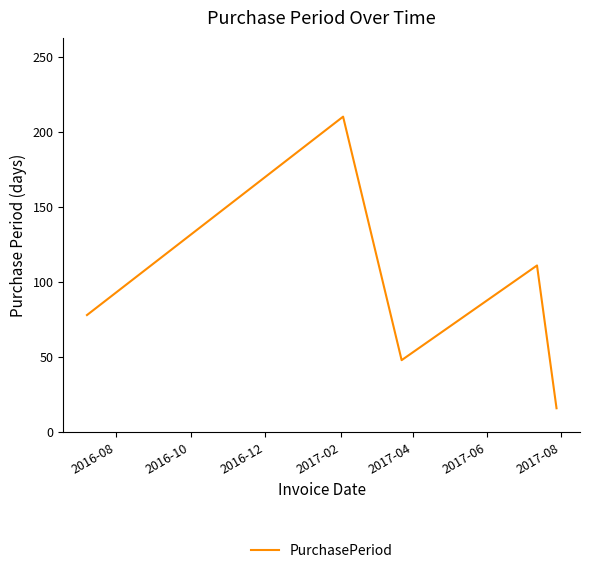

True or false: the data has more than 1 interior local peaks.

True